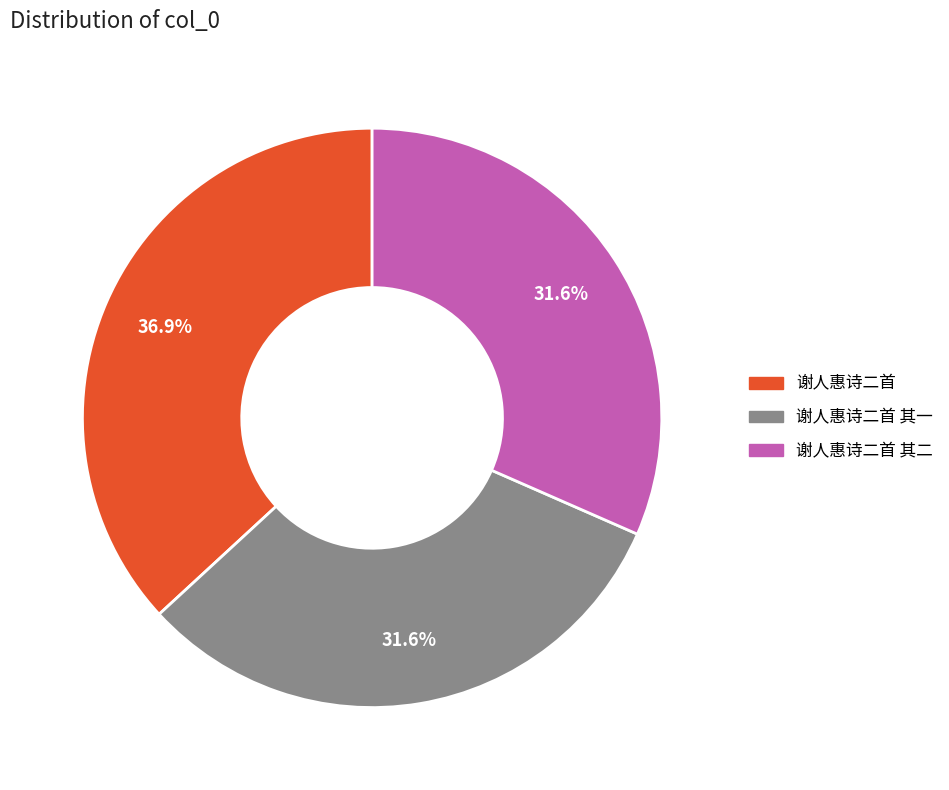

How many segments does this pie chart have?

3